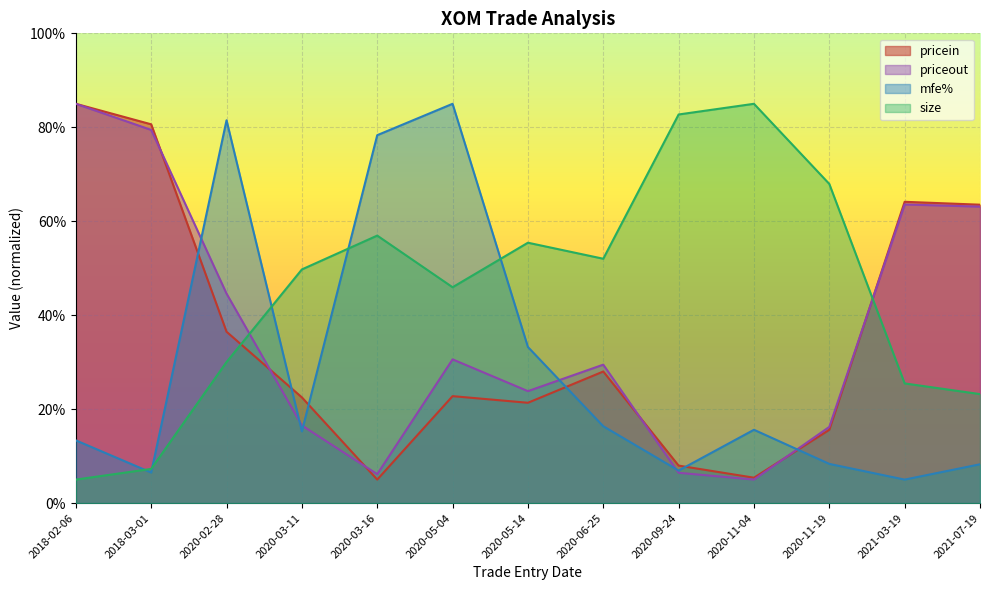

Rank the series at 2020-09-24 from highest to lowest value.

size, pricein, mfe%, priceout